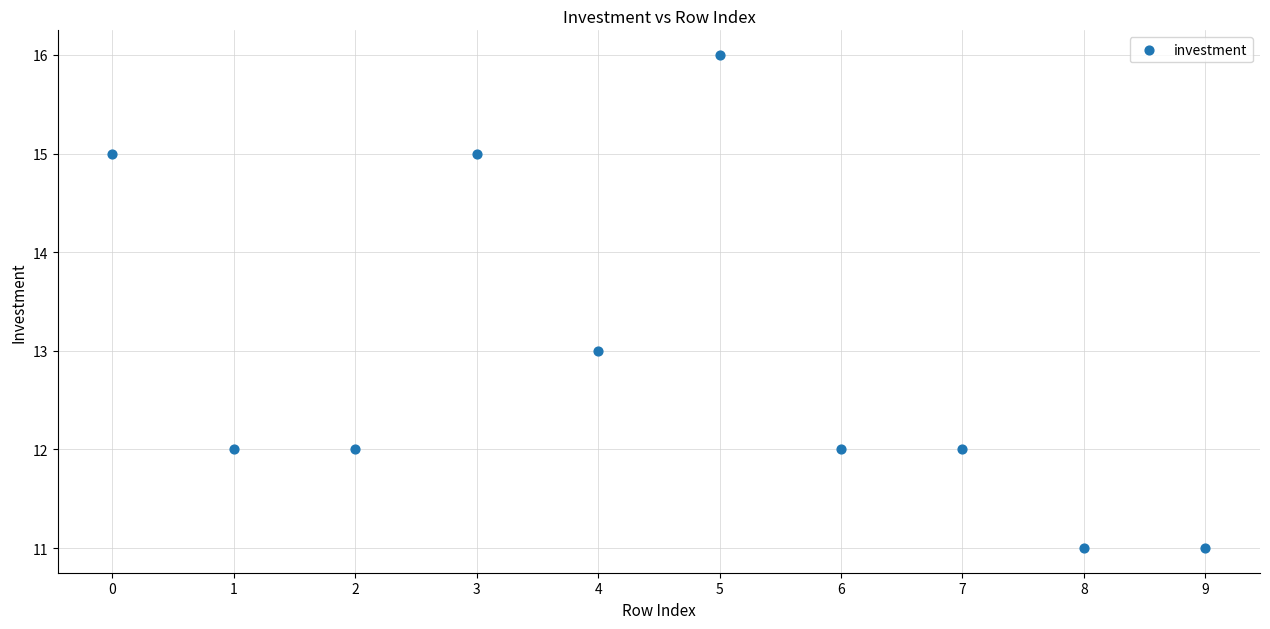

What is the range of Y values (max minus min)?

5